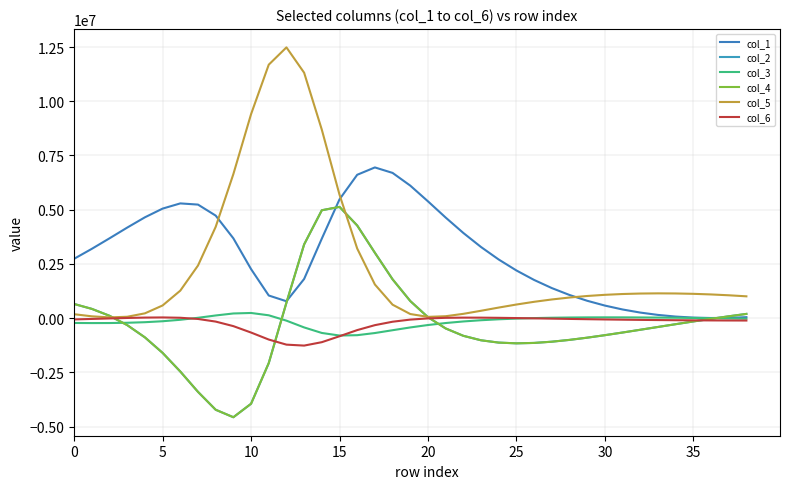

True or false: col_5 and col_1 intersect in this chart.

True